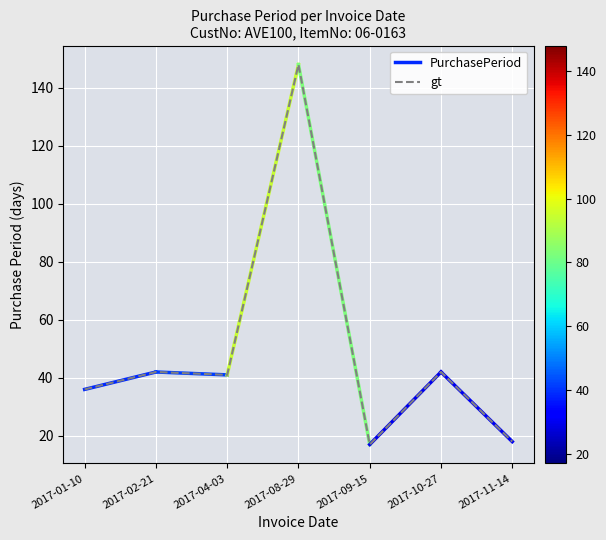

How many data points are less than 41?

3